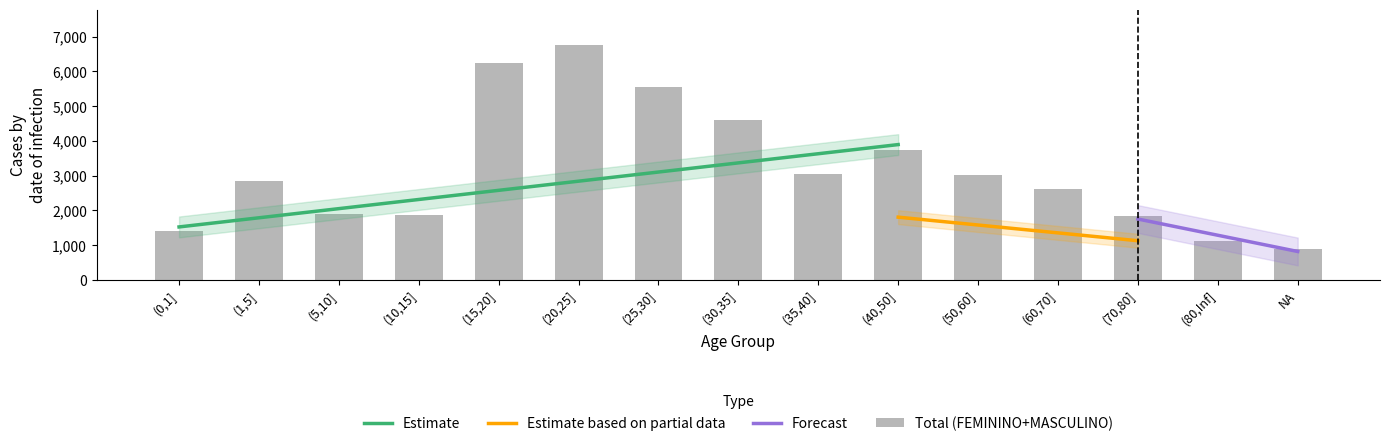

What is the maximum value for Estimate?

3890.8